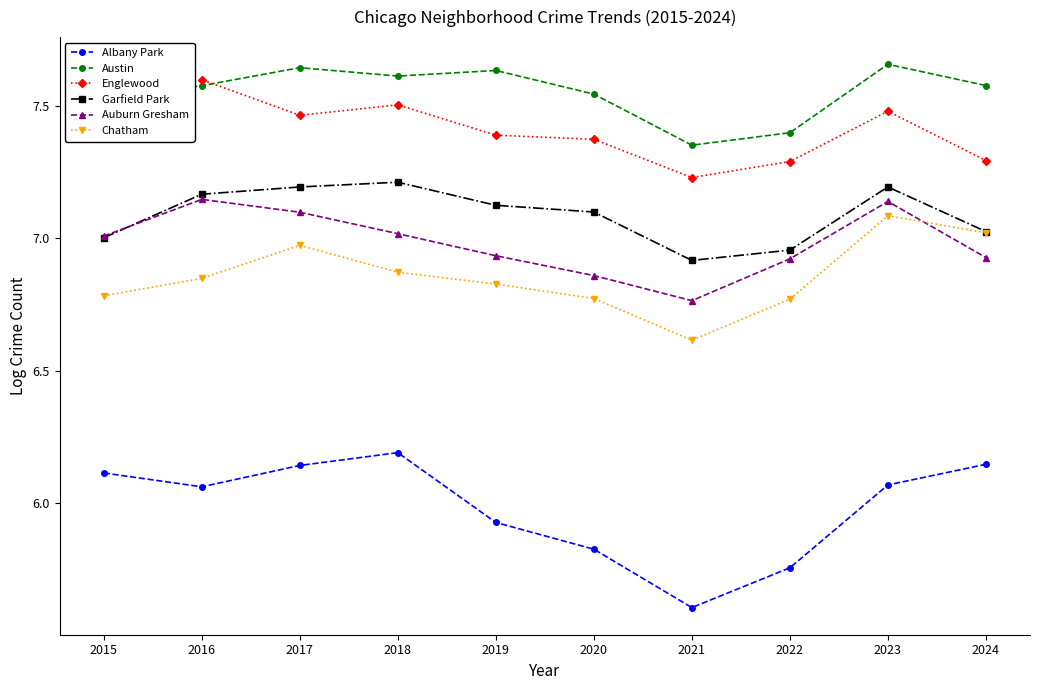

At 2018, list the series in order from largest to smallest.

Austin, Englewood, Garfield Park, Auburn Gresham, Chatham, Albany Park